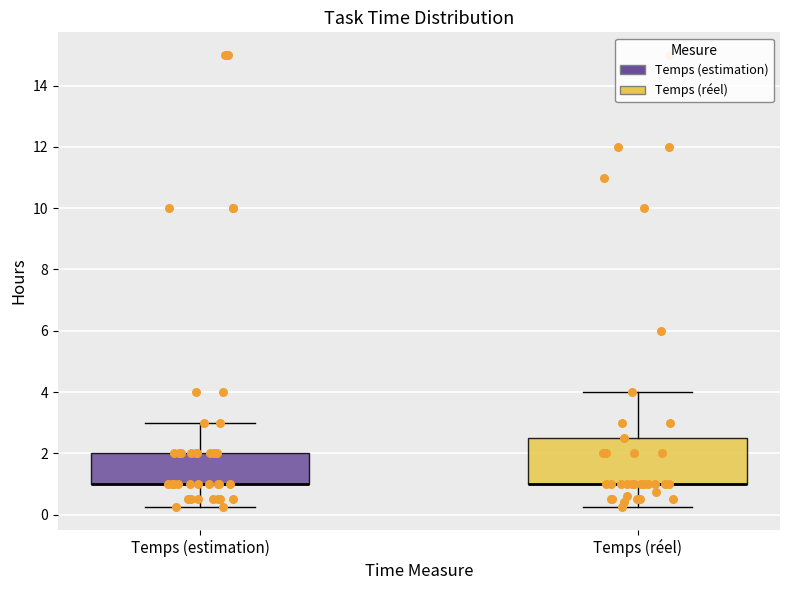

Where does the lower whisker of the box for Temps (estimation) end on the y-axis? The values are not printed on the chart, so give them approximately, as read against the axis.

0.2